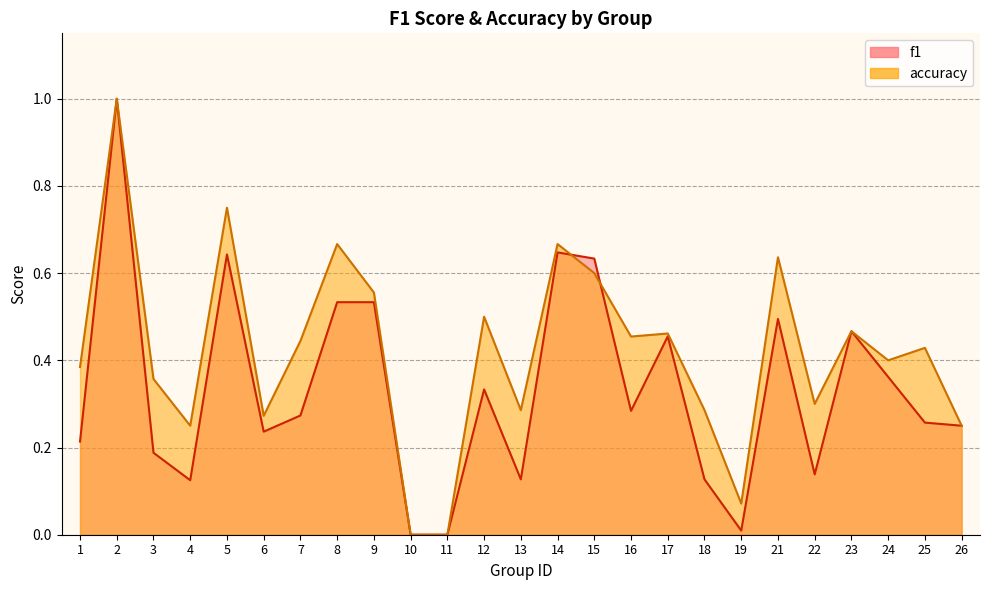

True or false: accuracy has a value of 0.5 at 23.

True